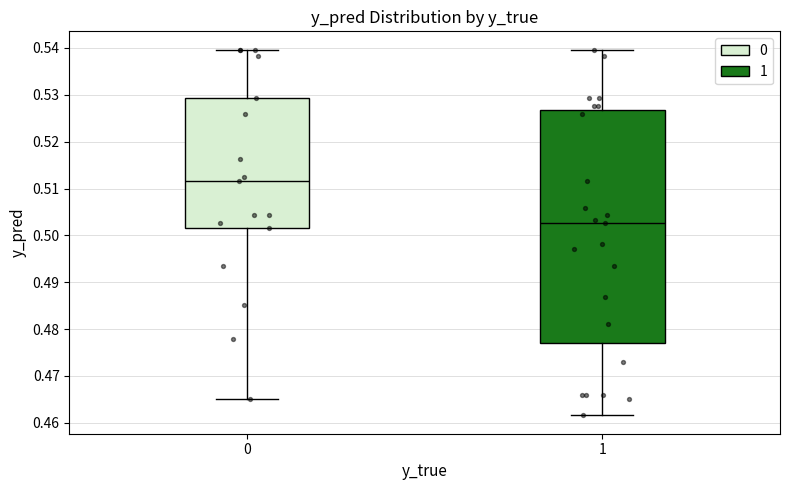

Reading left to right, transcribe this box plot: for each box, give where its median line is, the range the box spans, and where its two whiskers end, as read against the y-axis. The values are not printed on the chart, so give them approximately, as read against the axis.

0: median 0.512, box 0.502 to 0.529, whiskers 0.465 to 0.540
1: median 0.503, box 0.477 to 0.527, whiskers 0.462 to 0.540